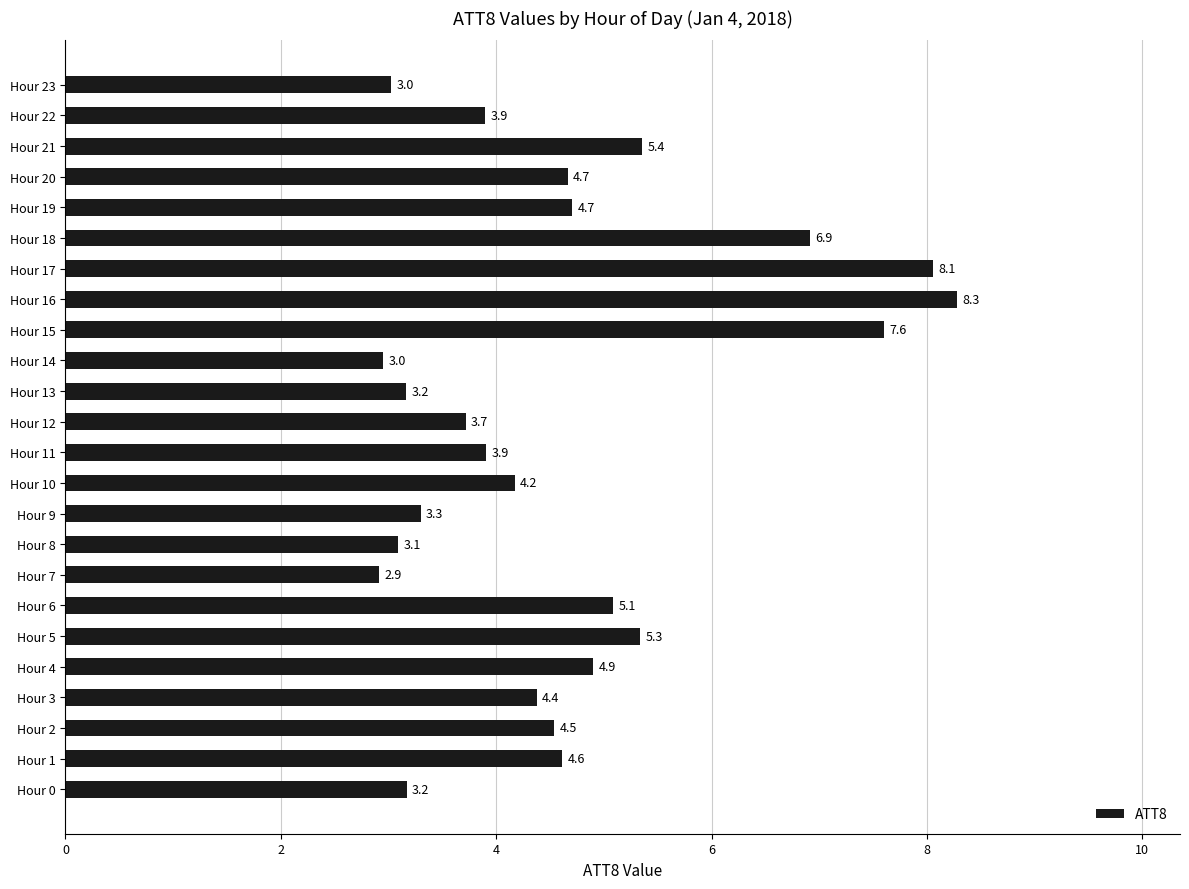

How many data points are less than 4?

10